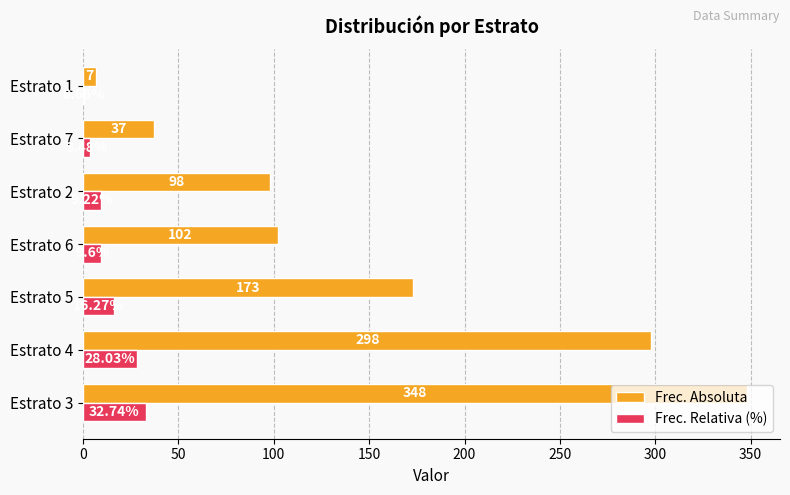

Which series has the largest total across all categories?

Frec. Absoluta